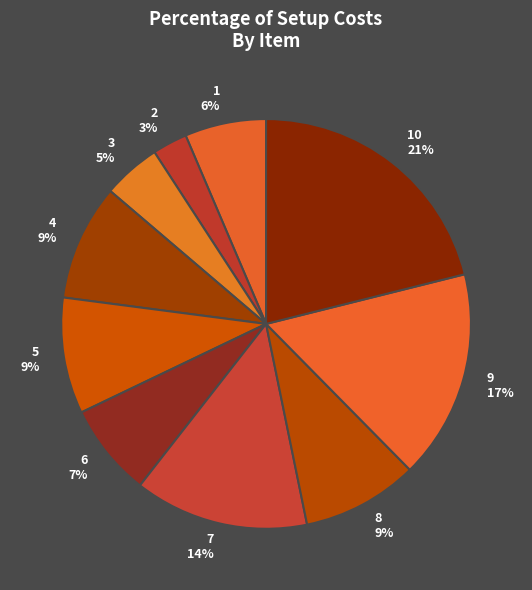

How many segments does this pie chart have?

10